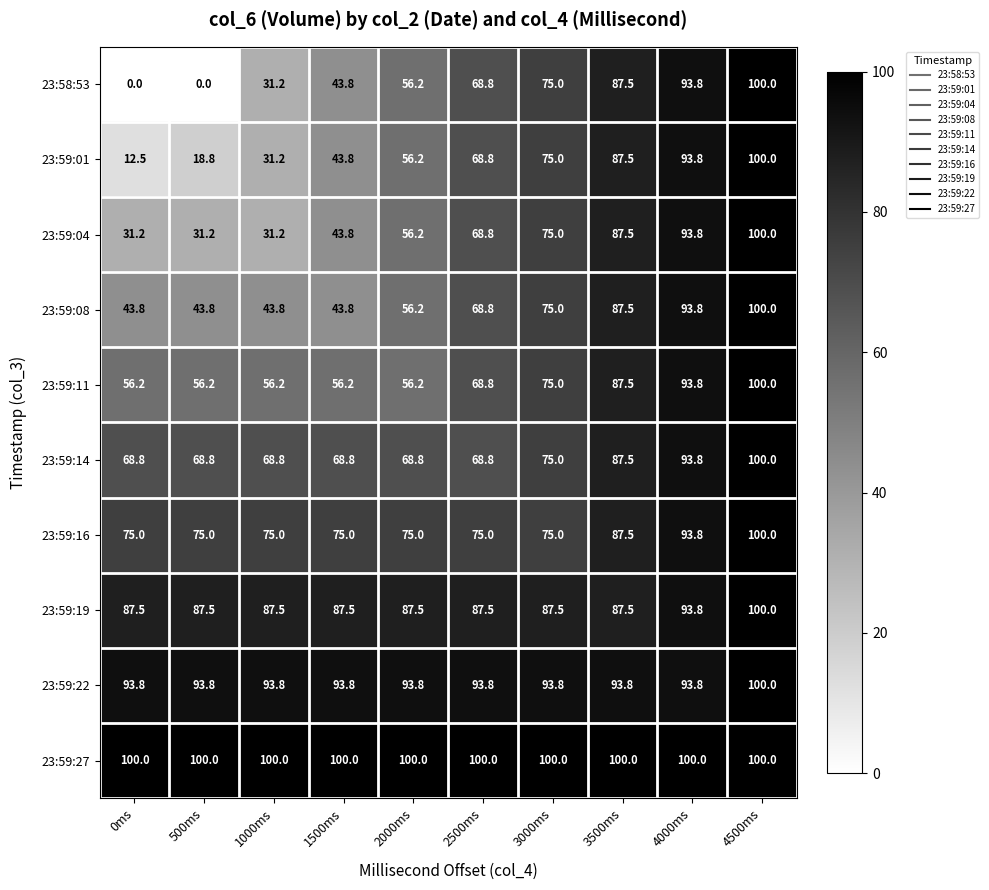

At which label does 23:59:08 first exceed 68?

2500ms